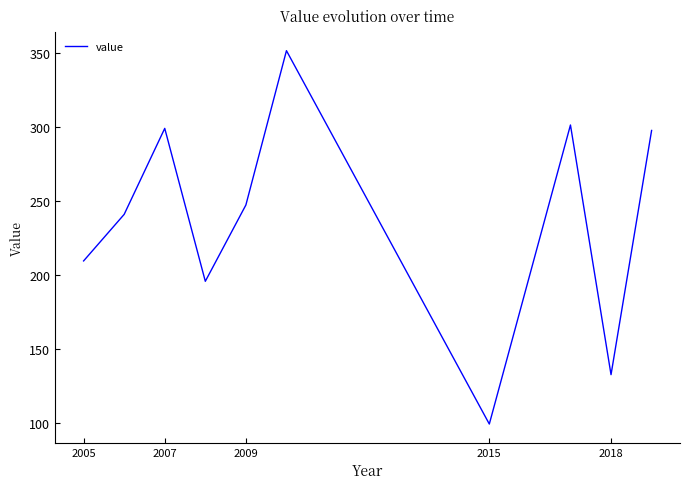

How many values exceed 247?

5